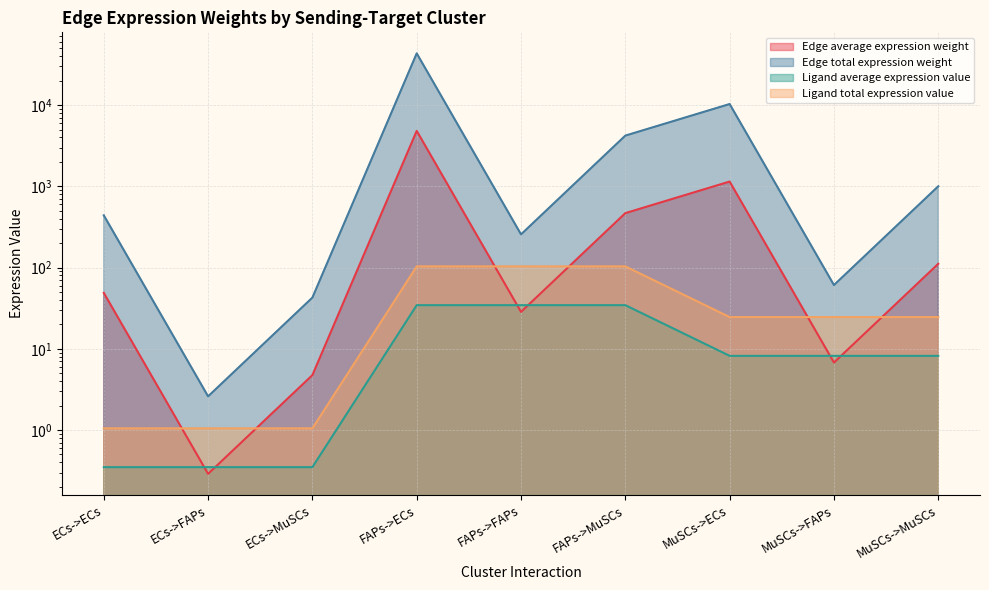

Which series has the largest range (max minus min)?

Edge total expression weight